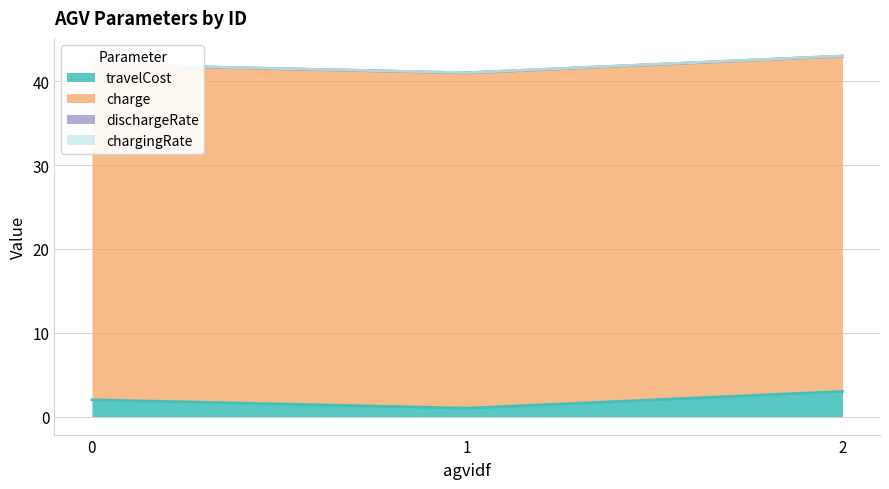

What are all the series names shown in the legend?

travelCost, charge, dischargeRate, chargingRate